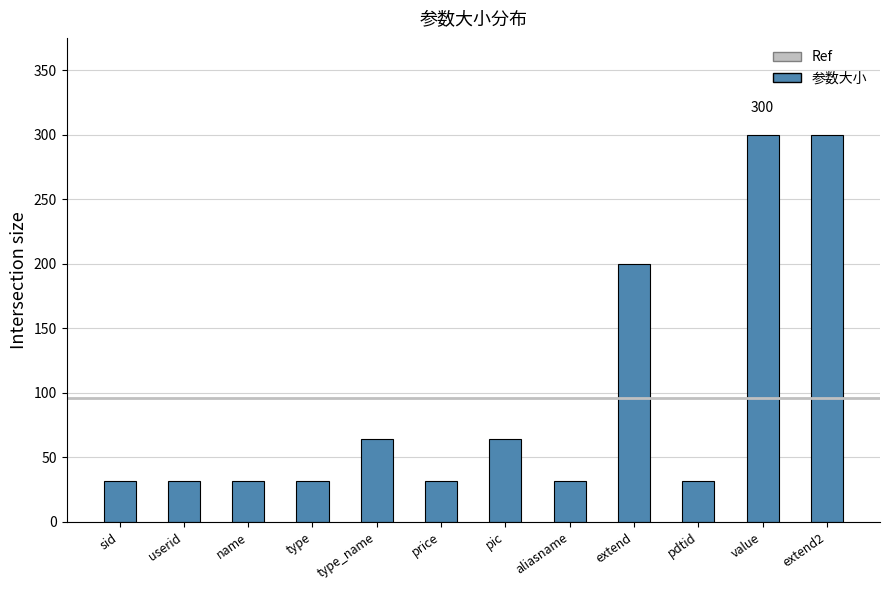

What is the average value?

96